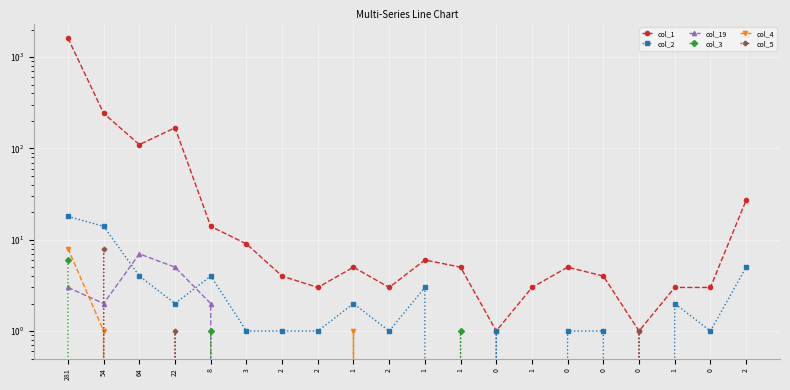

True or false: col_2 and col_4 cross at least once.

False